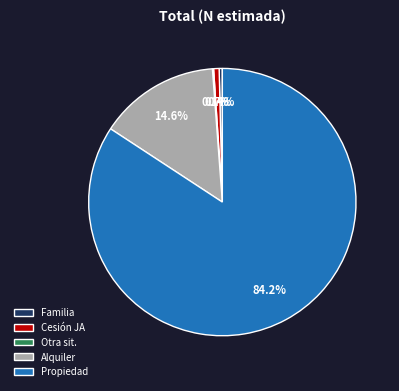

Combined, do Cesión JA and Propiedad account for over 50%?

Yes